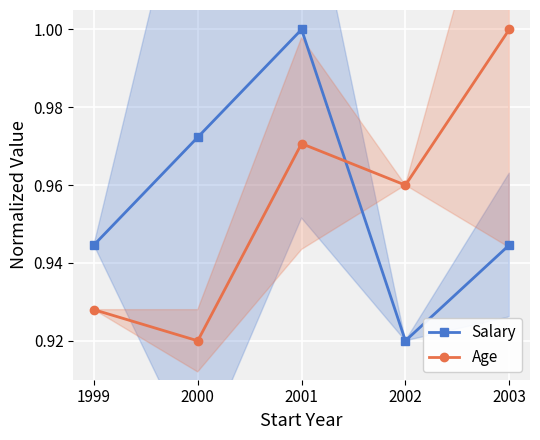

At 2001, list the series in order from largest to smallest.

Salary, Age